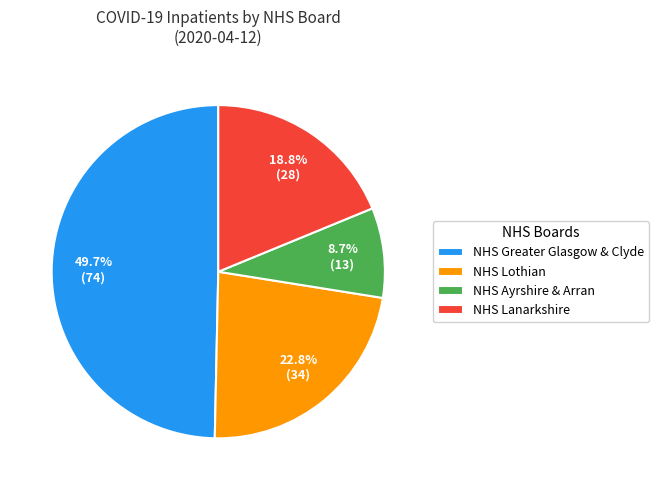

Which has a higher value, NHS Lothian or NHS Greater Glasgow & Clyde?

NHS Greater Glasgow & Clyde